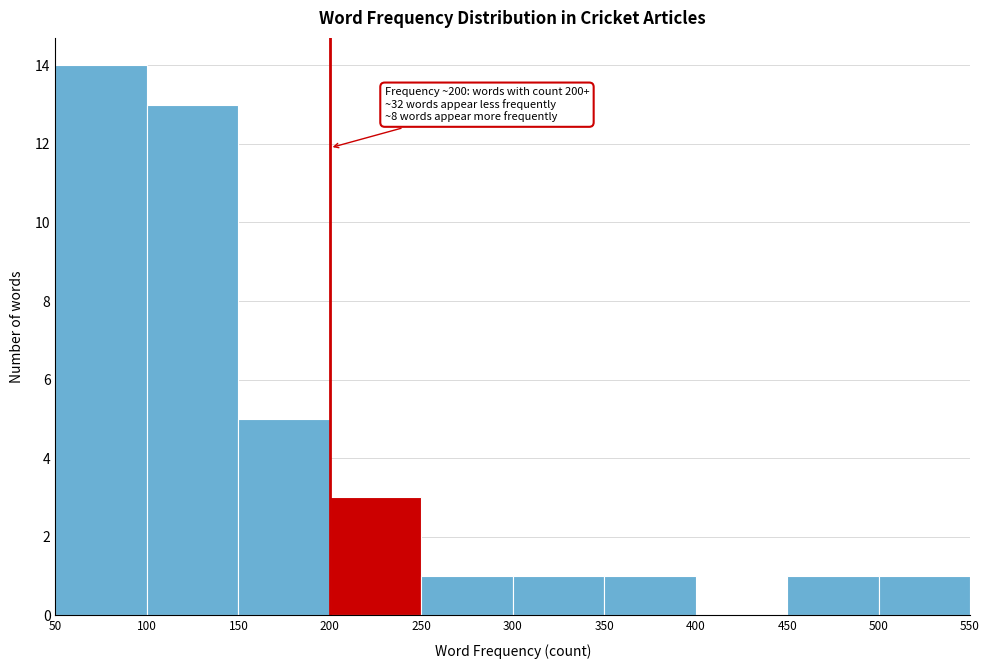

Over which range of the x-axis is the bar tallest?

50 to 100